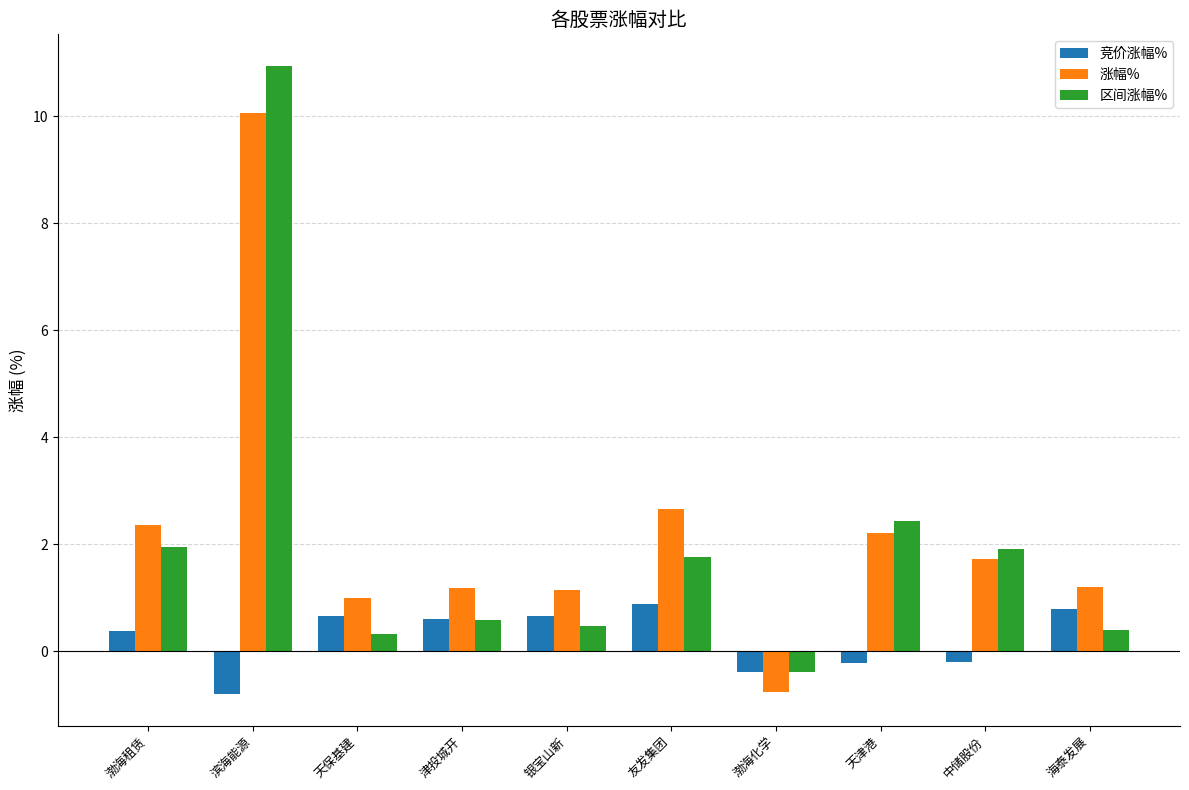

What are all the series names shown in the legend?

竞价涨幅%, 涨幅%, 区间涨幅%